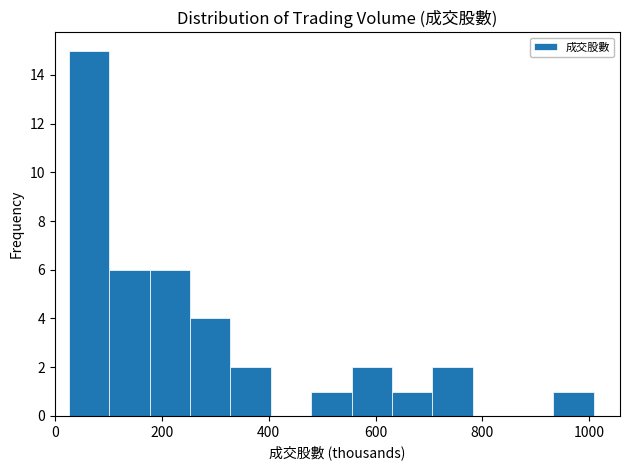

Read against the x-axis, roughly where is the centre of the tallest bar?

60